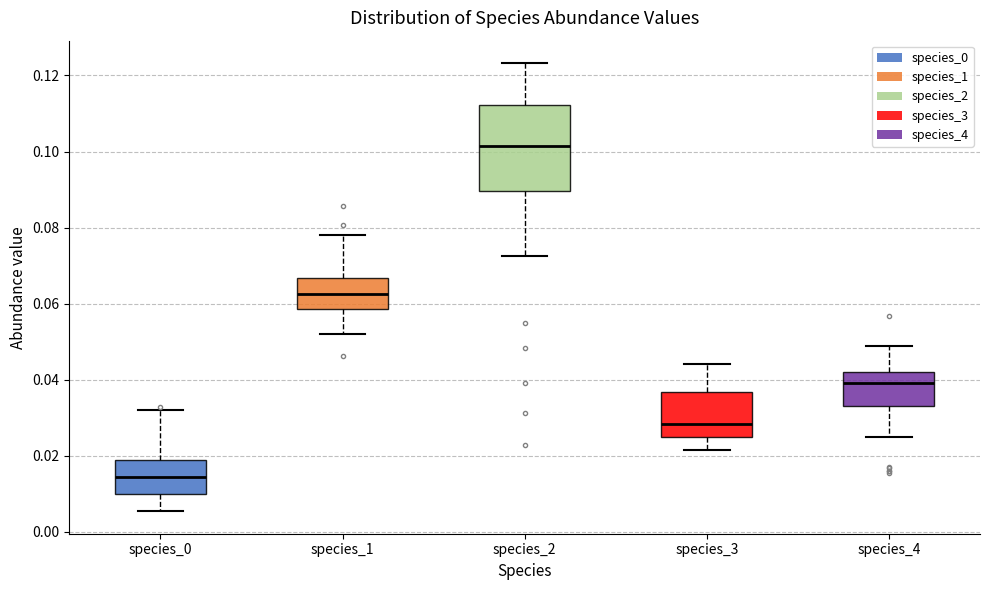

Where does the upper whisker of the box for species_0 end on the y-axis? The values are not printed on the chart, so give them approximately, as read against the axis.

0.032